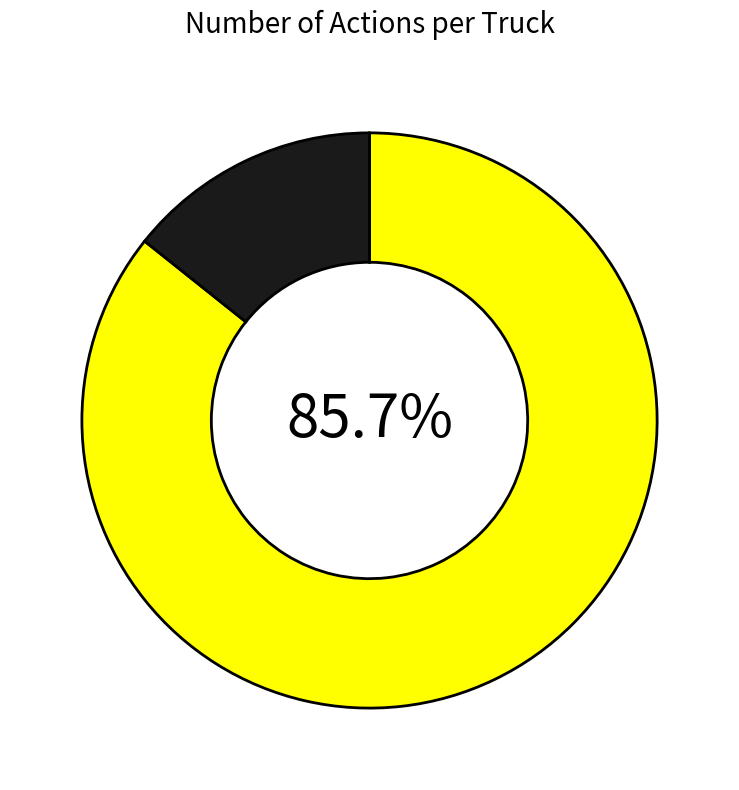

Is there any slice that represents more than half of the pie?

Yes